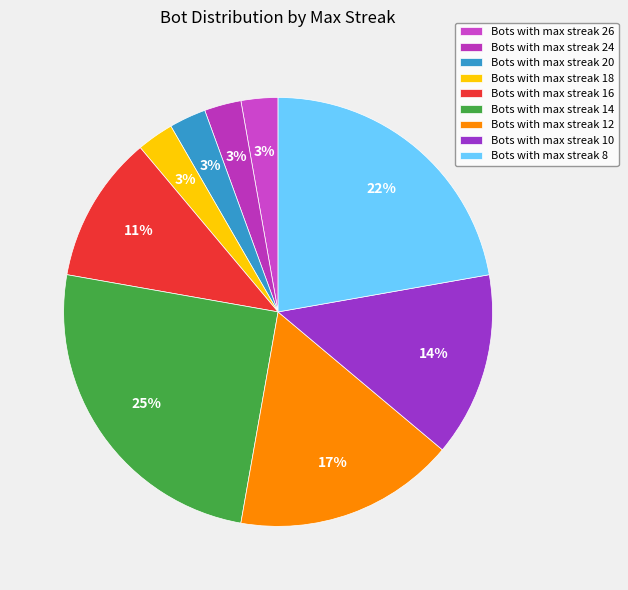

How many slices are in this pie chart?

9